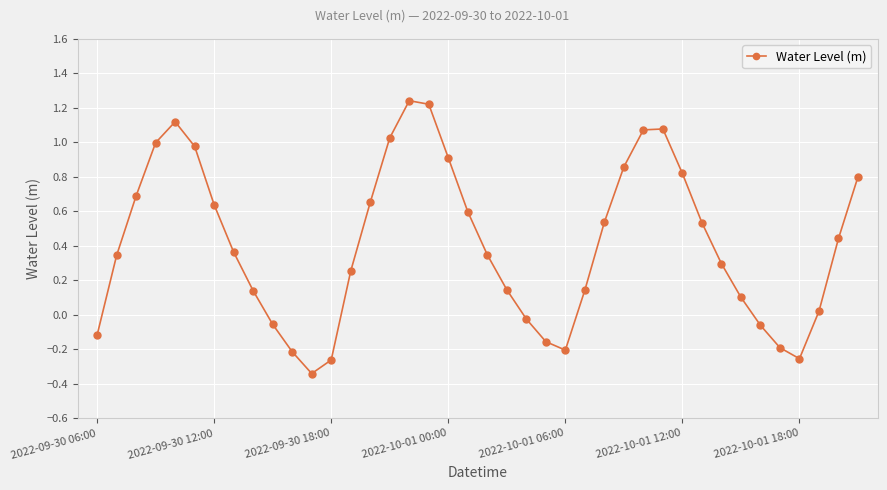

How many points are lower than both their immediate neighbors (excluding endpoints)?

3